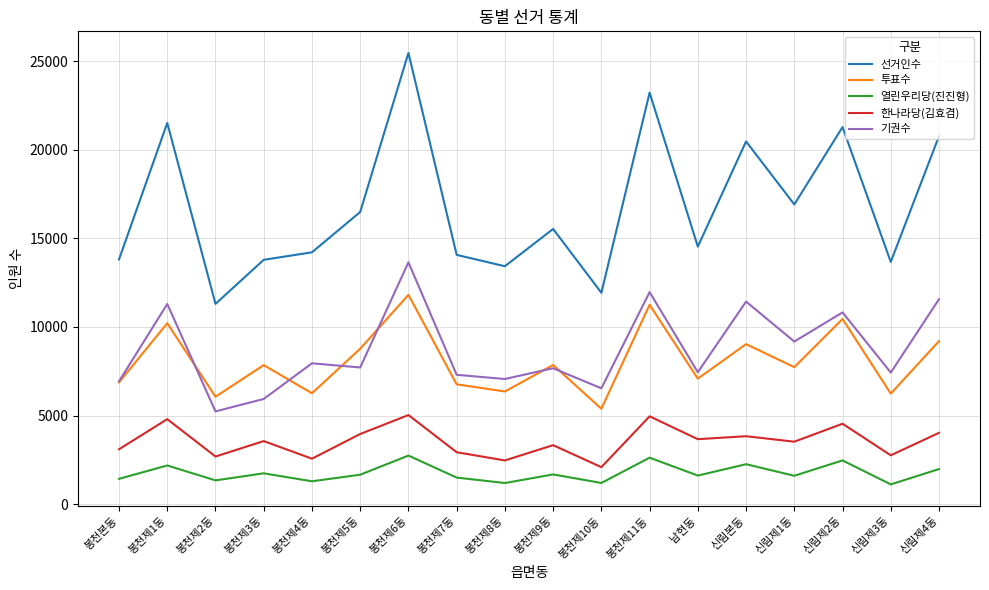

At which category does 투표수 reach its first local peak?

봉천제1동